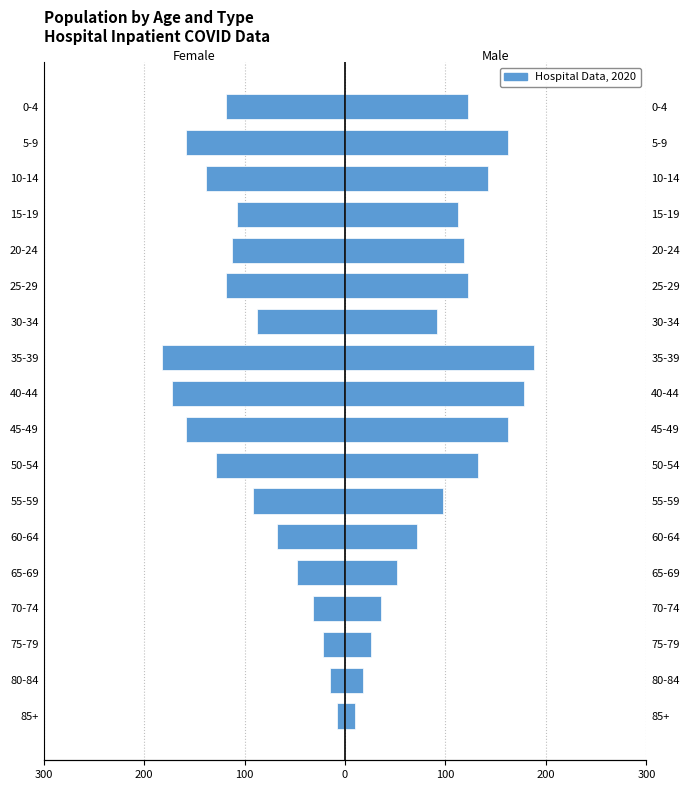

Between 35-39 and 40-44, which is larger?

40-44